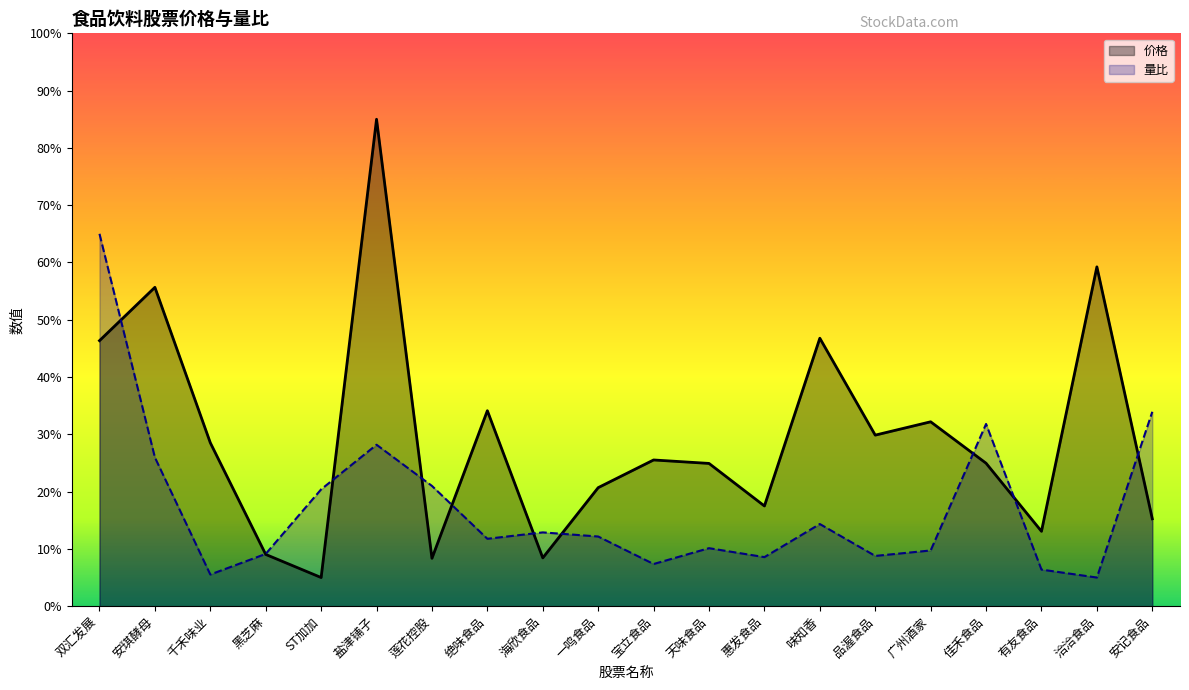

True or false: 价格 has a value of 24.9 at 天味食品.

True